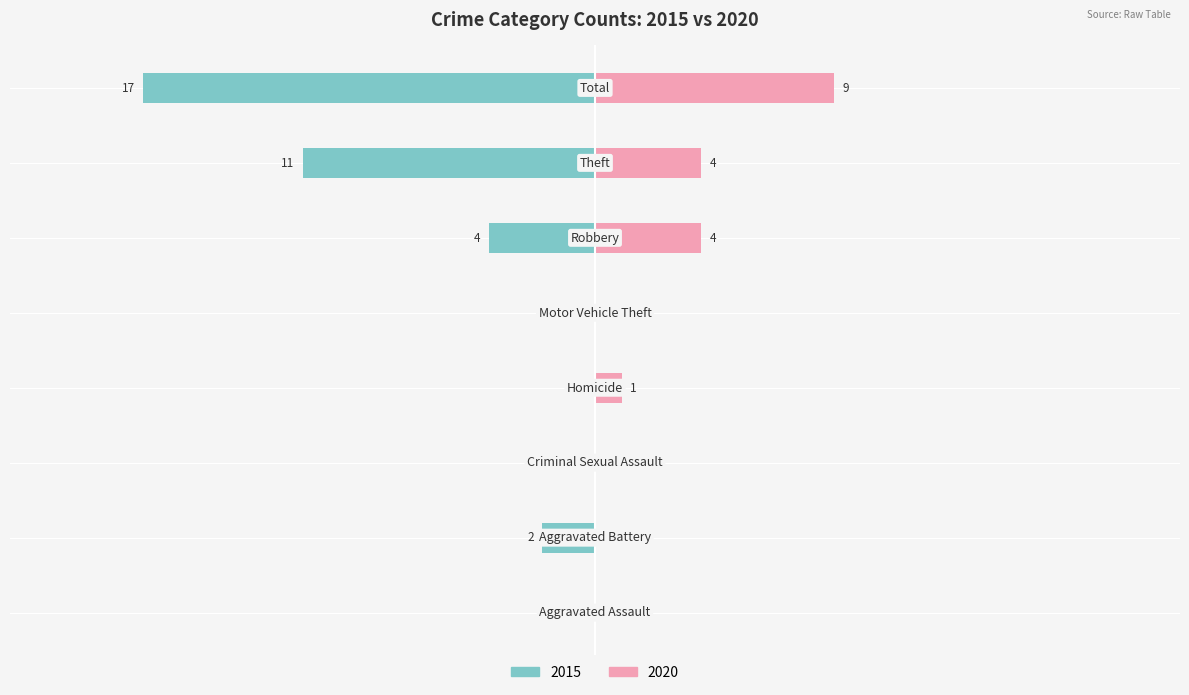

At how many categories does at least one series exceed 3?

3